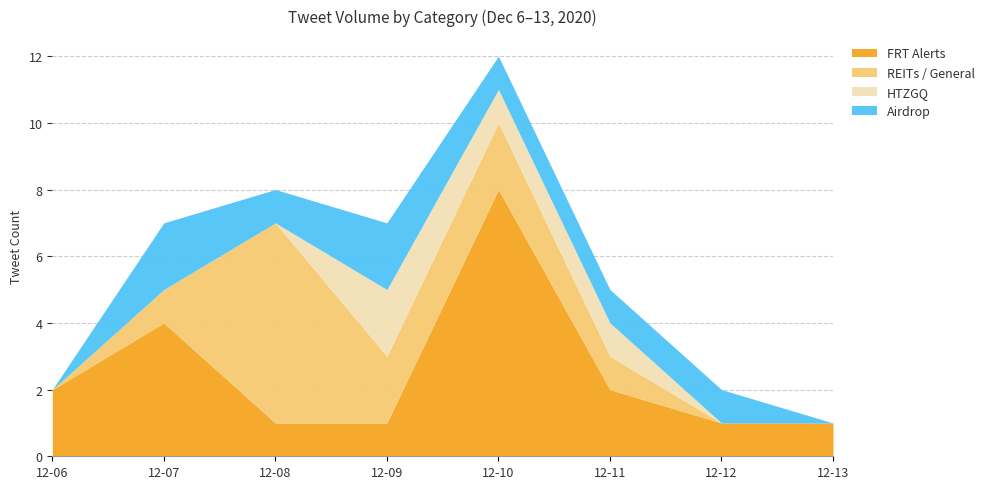

True or false: Airdrop has more than 0 interior local peaks.

True